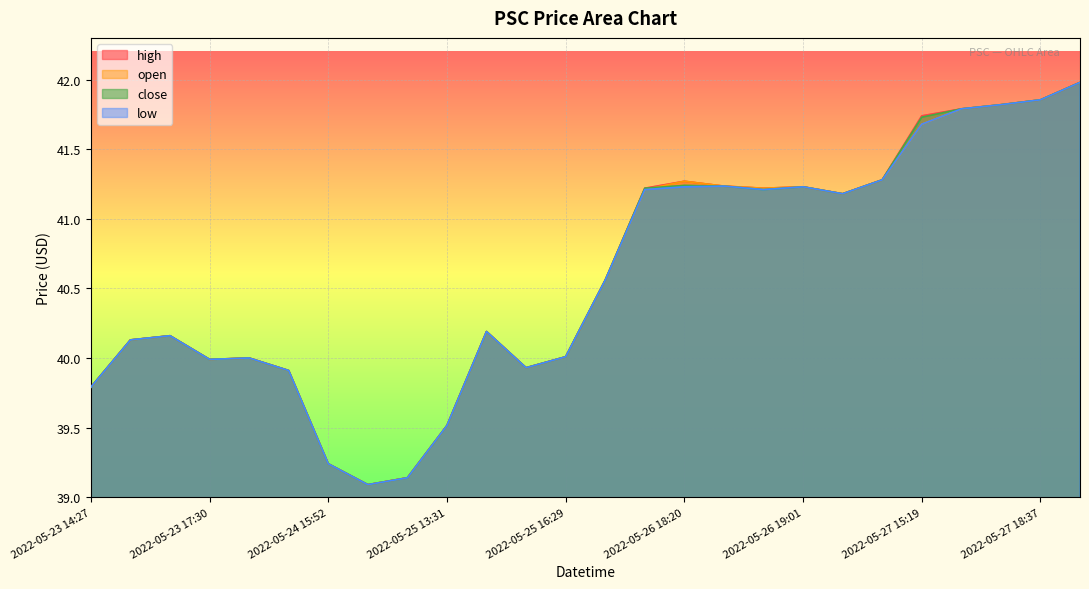

What is the sum of all open values?

1055.4